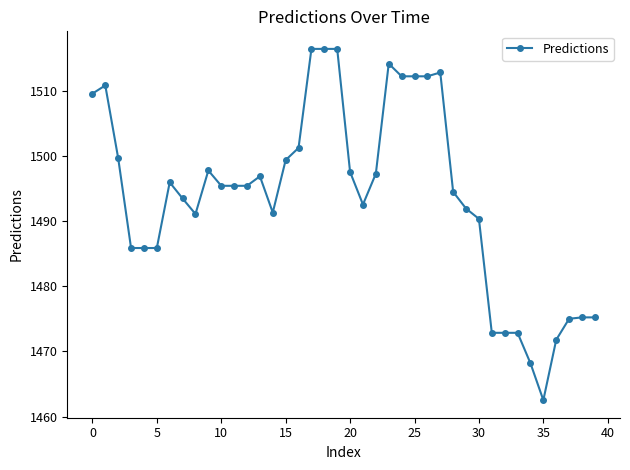

What is the smallest value displayed?

1462.5